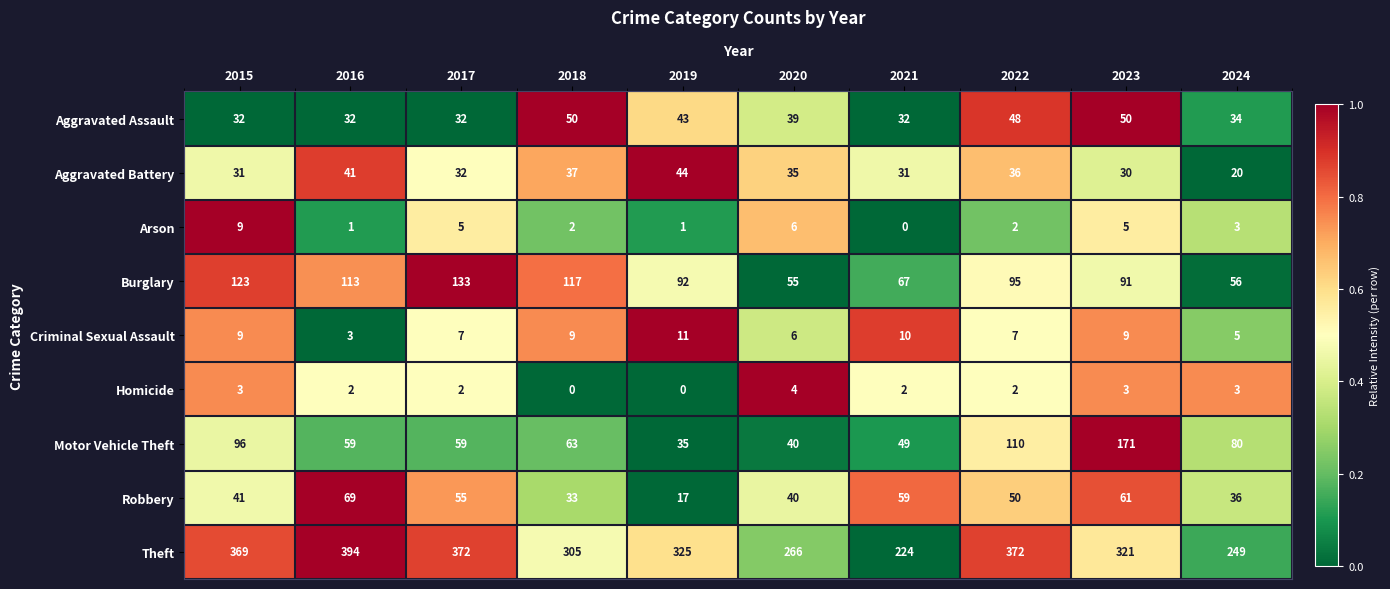

What value does the Aggravated Battery series have at 2021?

31